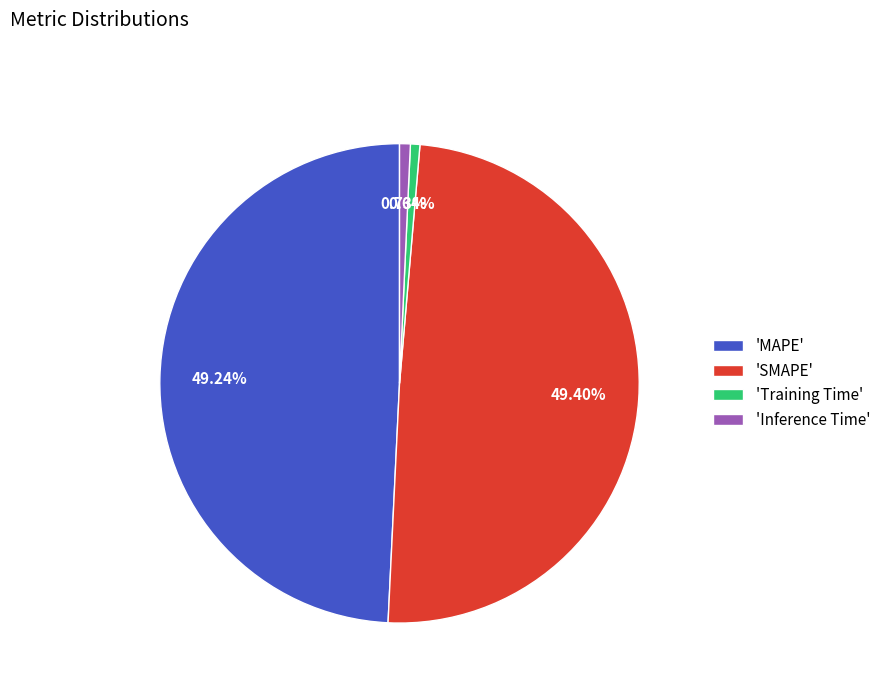

Do 'Training Time' and 'SMAPE' together represent more than half of the pie?

Yes